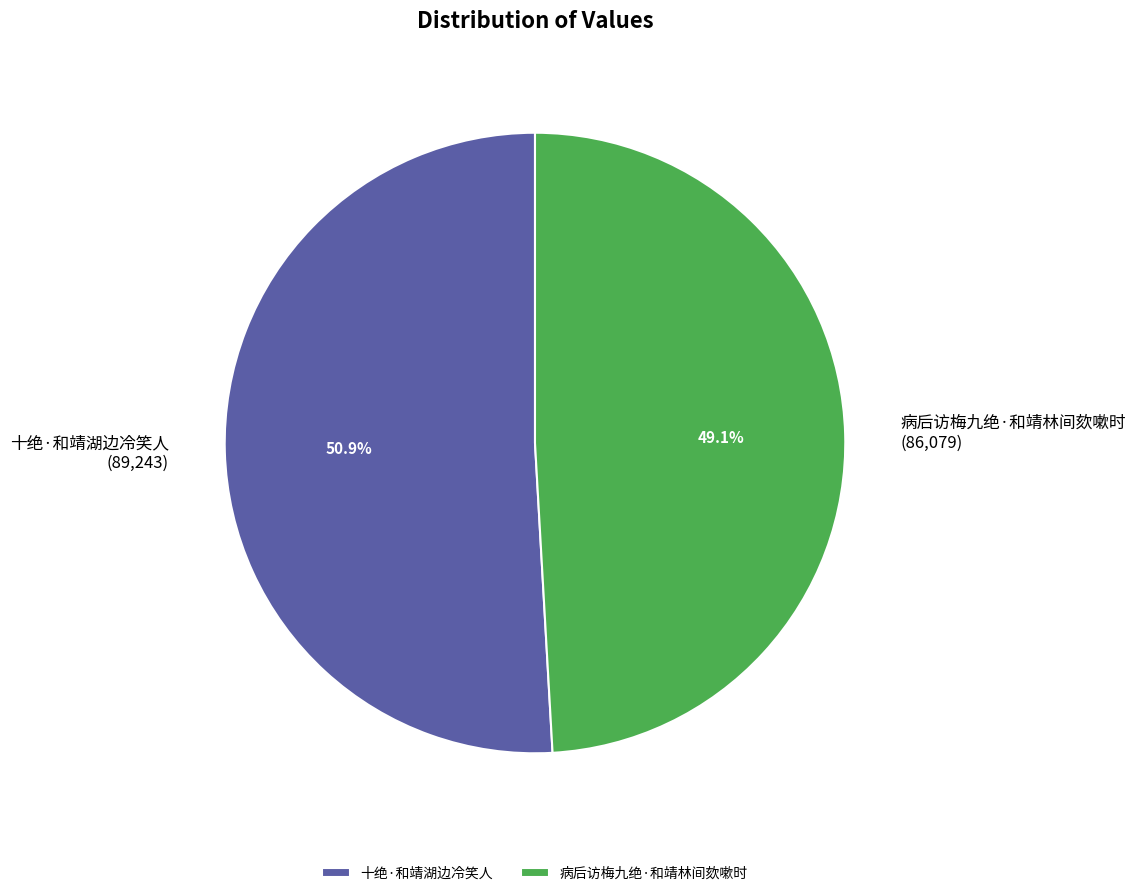

What is the smallest slice in the pie chart?

病后访梅九绝·和靖林间欬嗽时